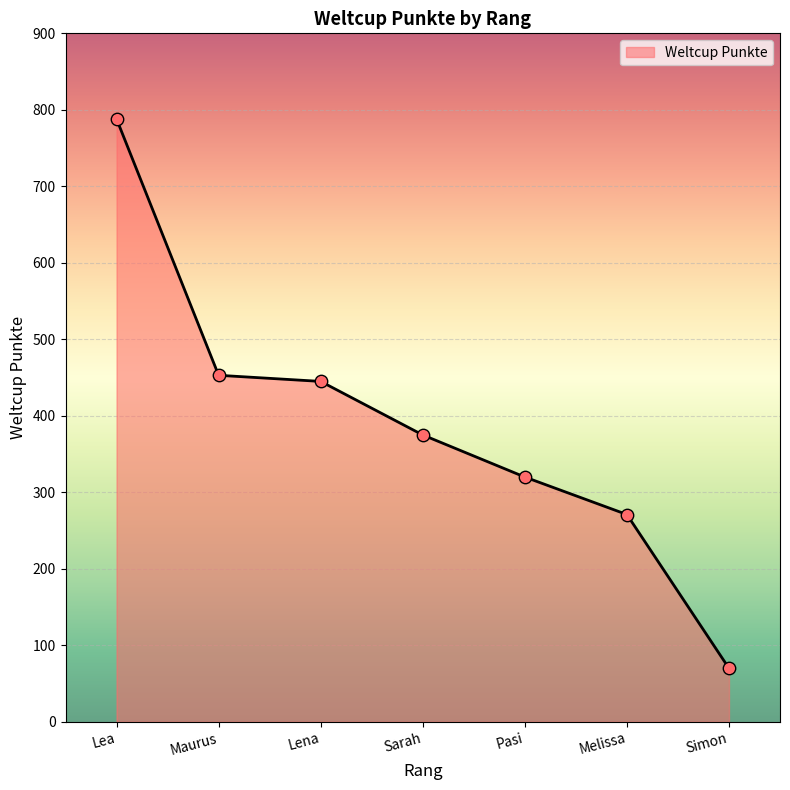

Which has a higher value, Lena or Melissa?

Lena